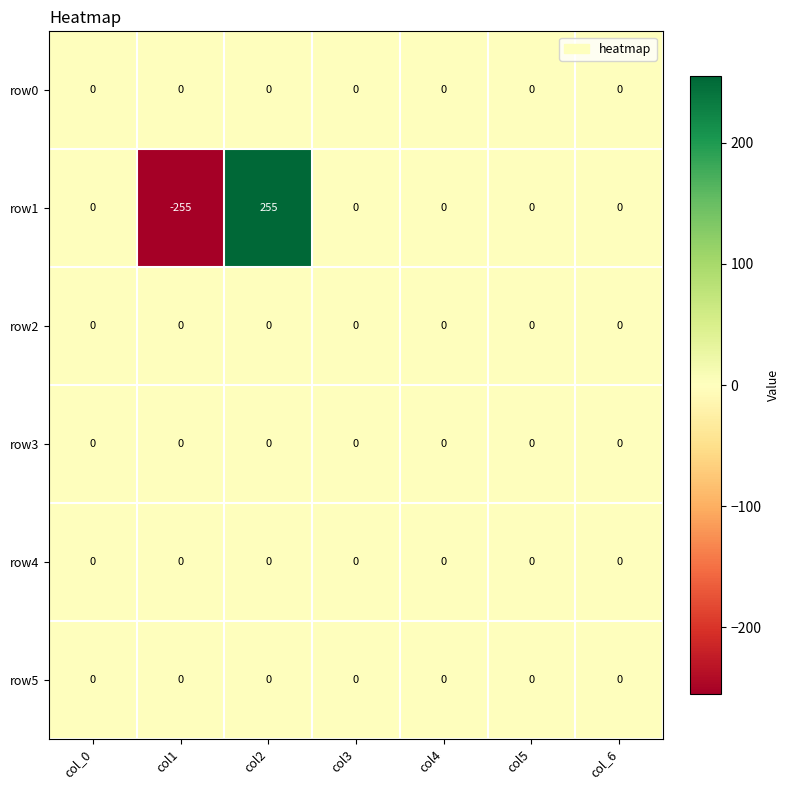

How many categories are shown in the chart?

7